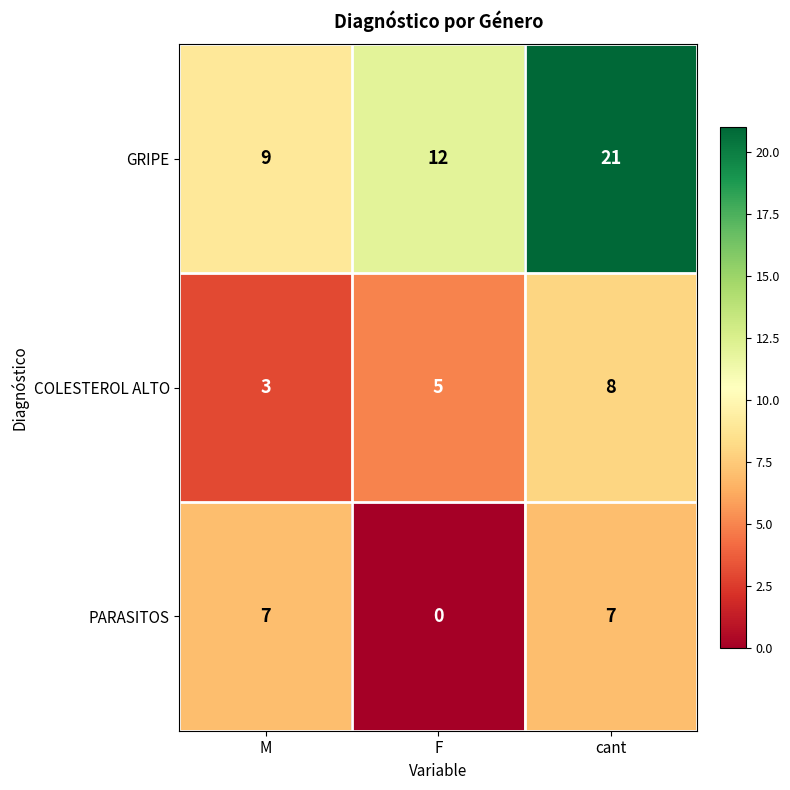

Is it true that COLESTEROL ALTO equals 12 at cant?

False